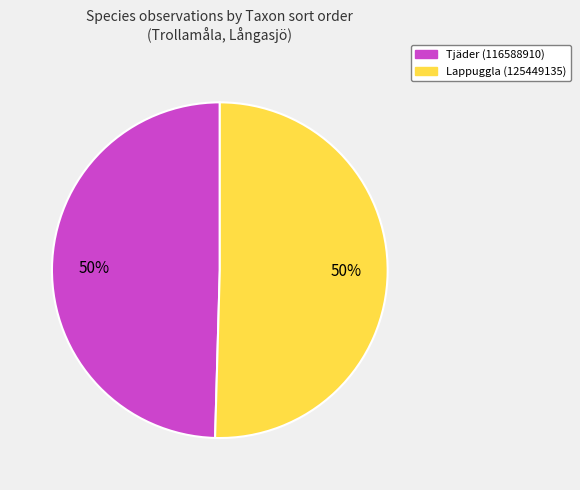

How many segments does this pie chart have?

2